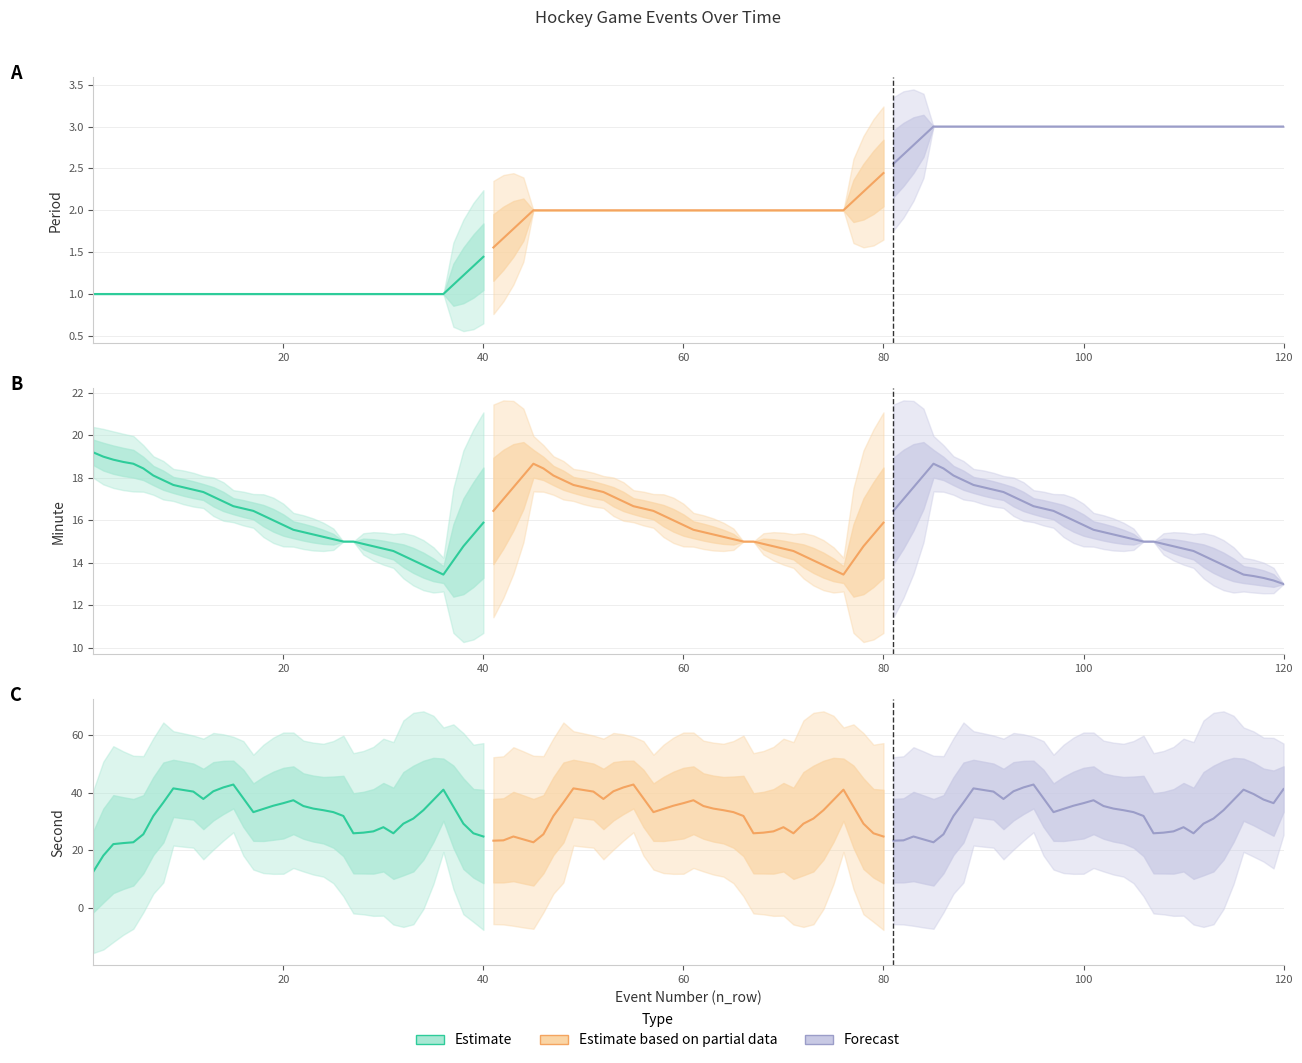

The value of Forecast at 80 is 40.2. True or false?

False